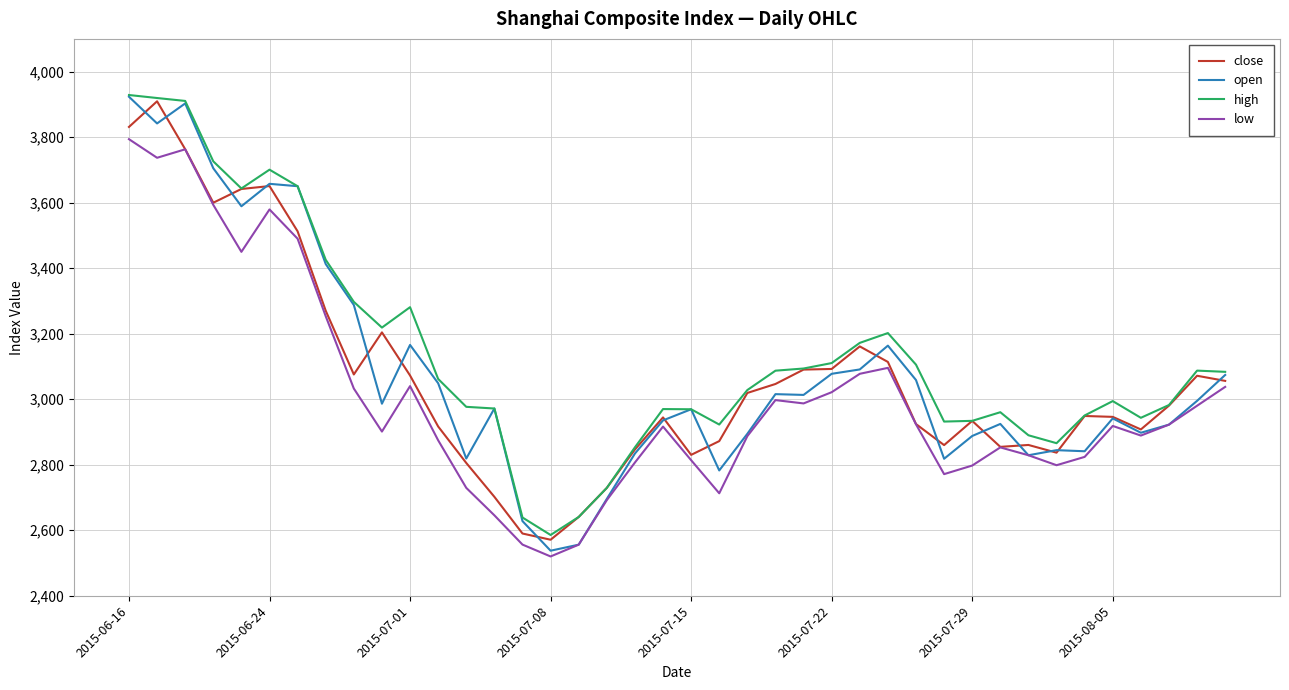

What is the greatest value displayed?

3928.7